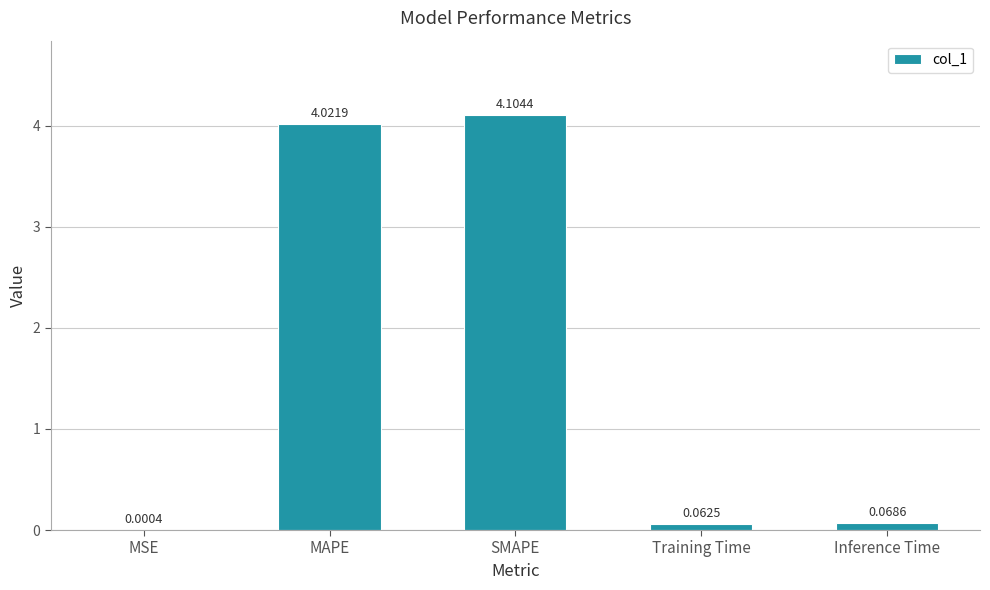

Where is the data nearest to the value 2?

Inference Time